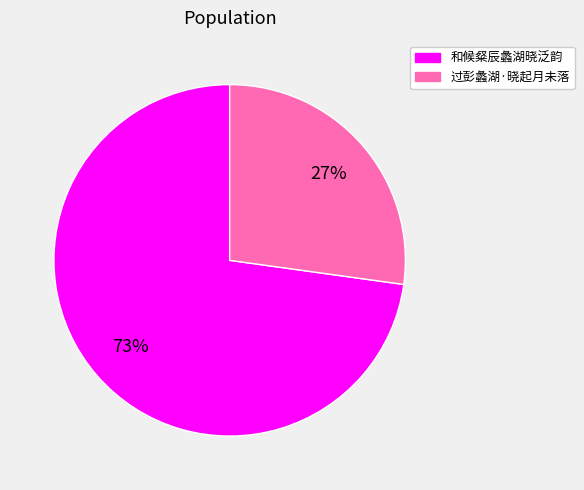

To the nearest percent, what percentage of the pie is 过彭蠡湖·晓起月未落?

27%